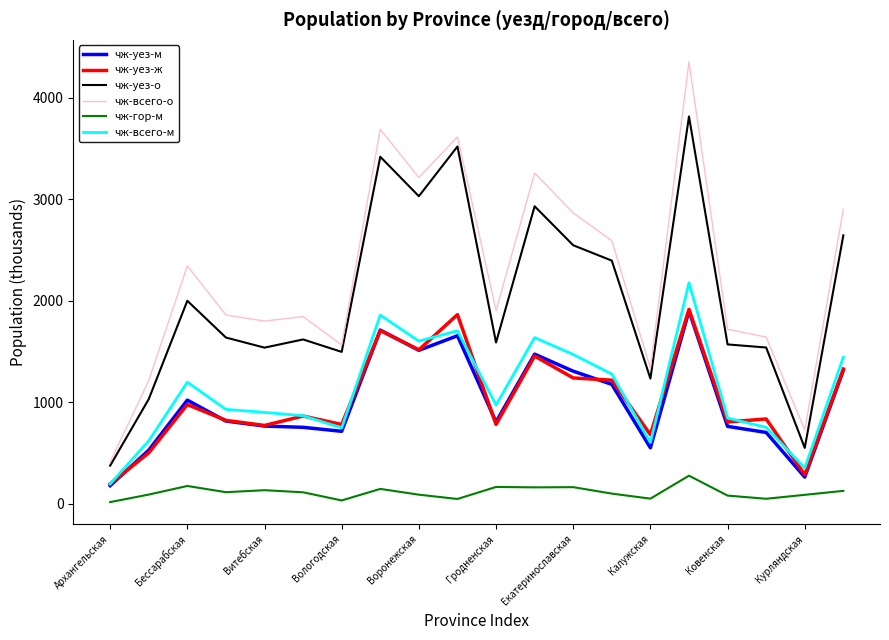

Which series has the largest total across all categories?

чж-всего-о